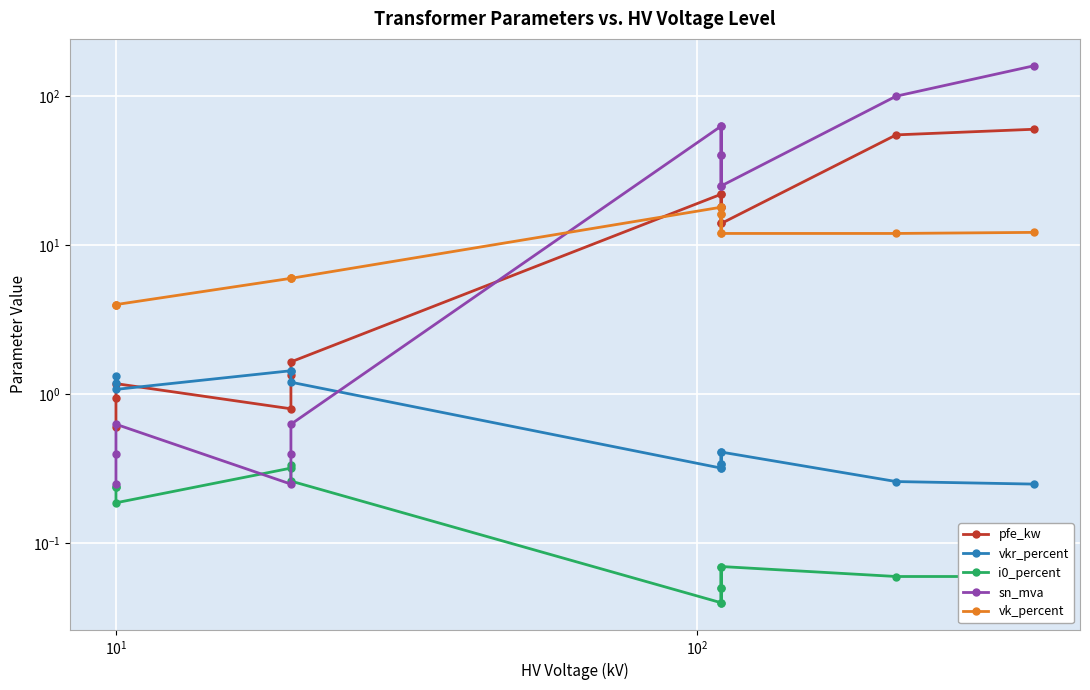

How many data points does each series have?

14